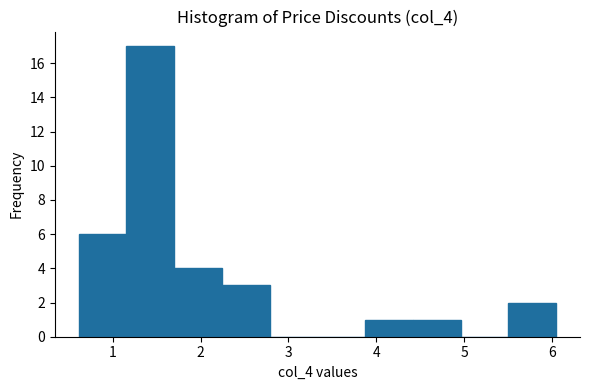

How tall is the bar that spans 3.9 to 4.4 on the x-axis? Neither the bar edges nor the heights are printed on the chart, so give them approximately, as read against the axes.

1